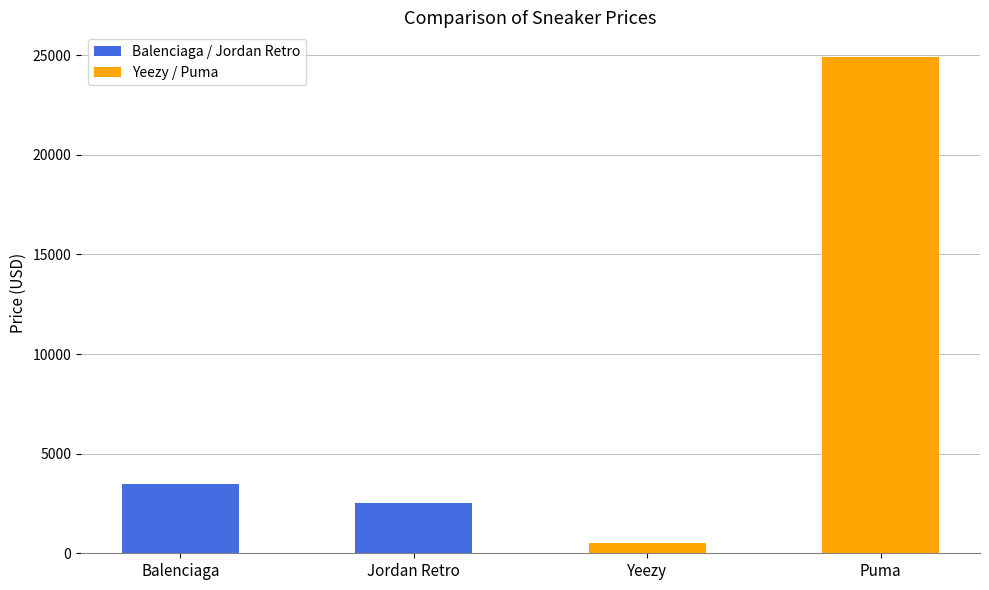

What is the minimum value shown in the chart?

500